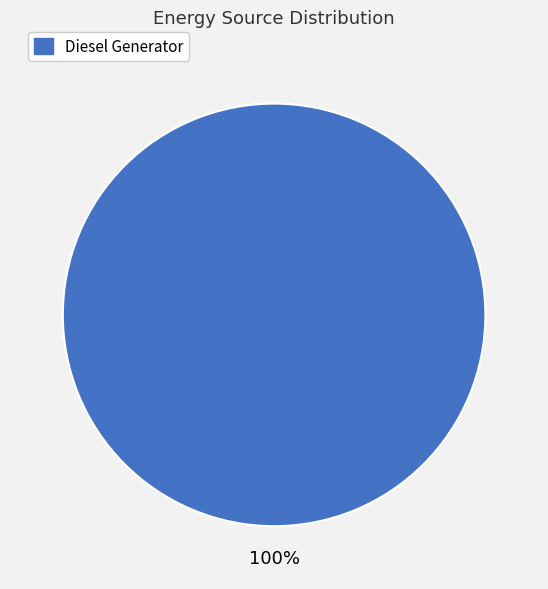

The Diesel Generator slice represents 100% of the pie. True or false?

True